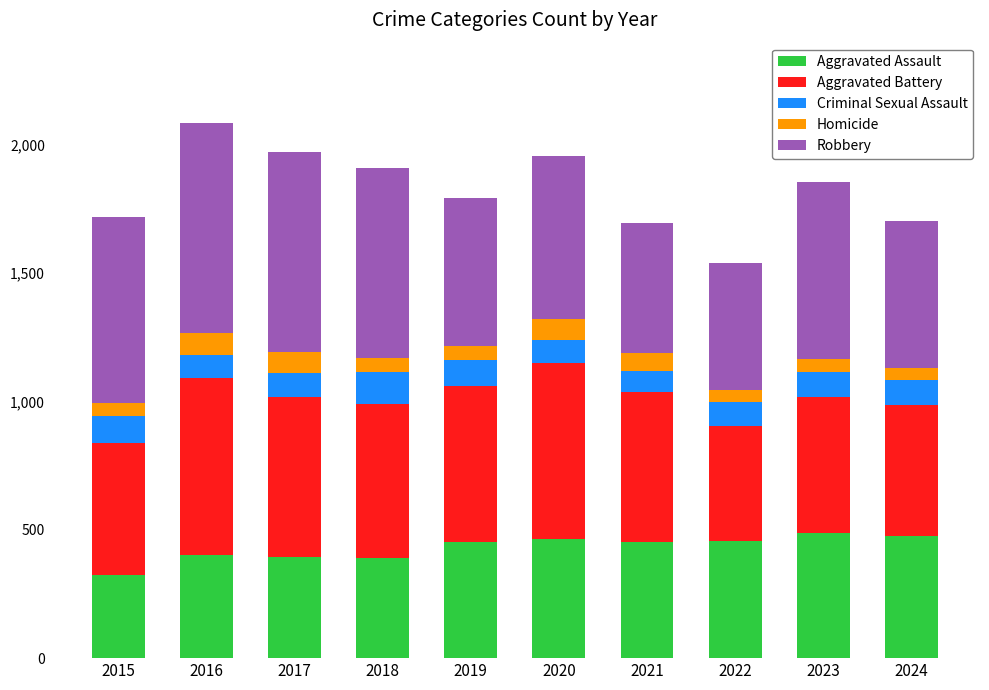

How many data points does each series have?

10